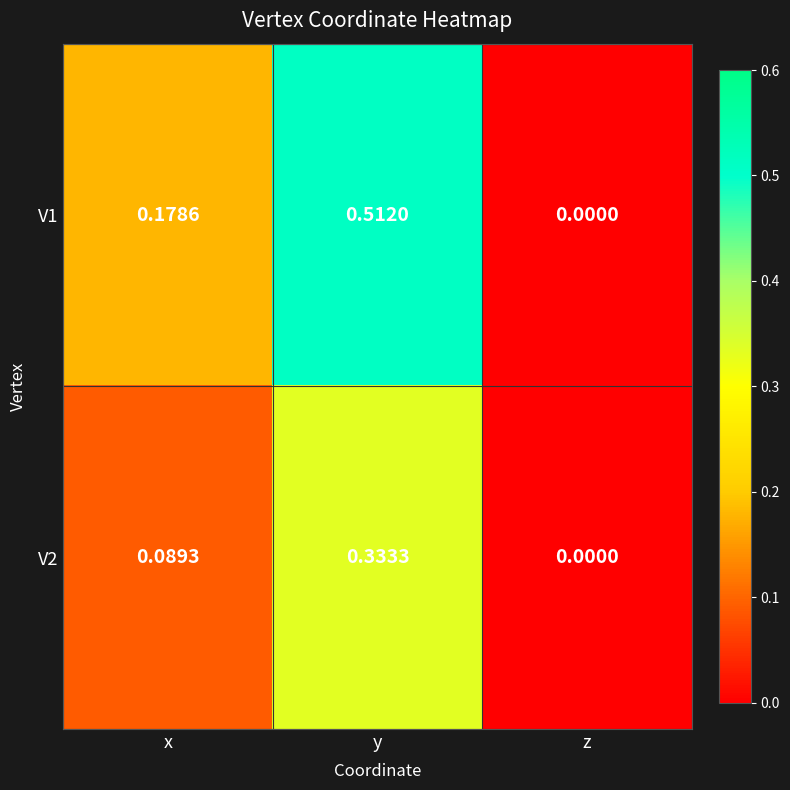

Which label corresponds to the smallest value in the chart?

z